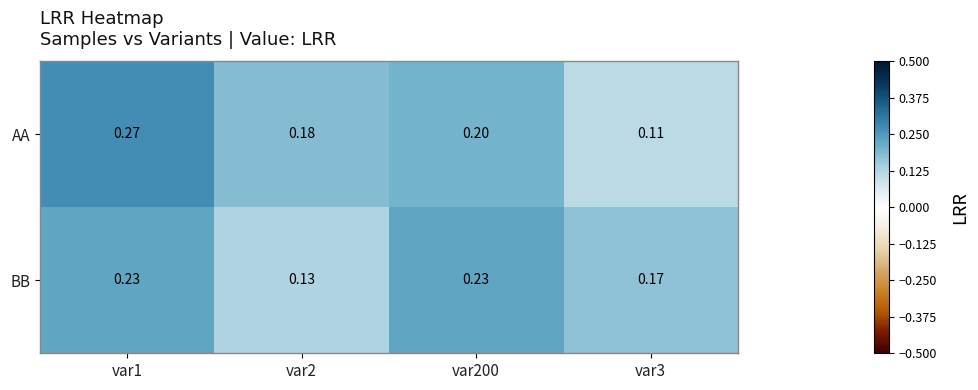

Which series has the widest spread of values?

AA